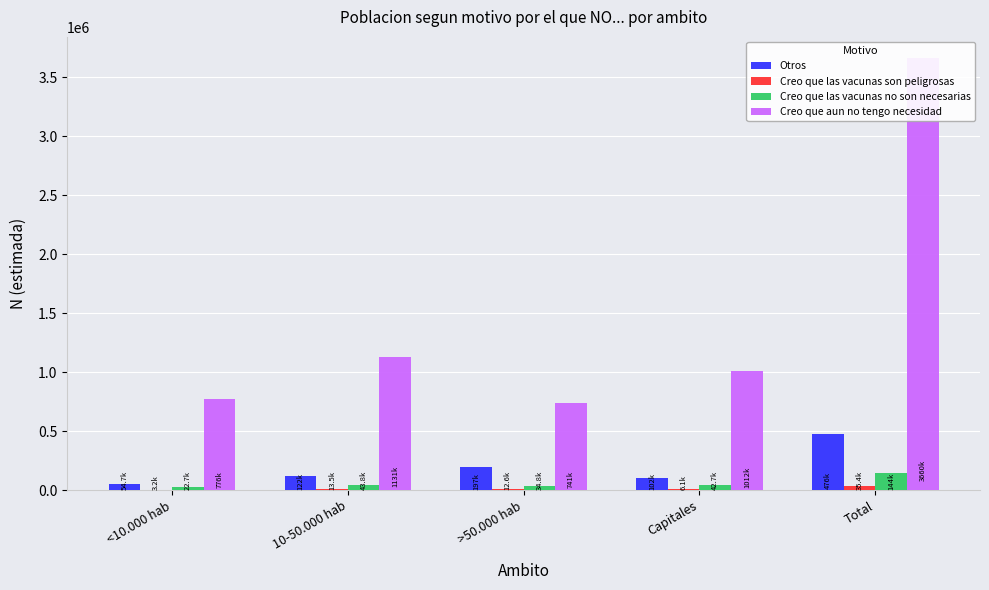

Which series has the largest total across all categories?

Creo que aun no tengo necesidad